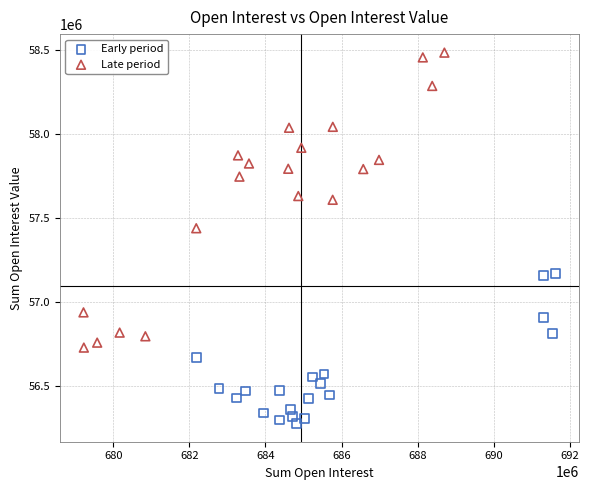

Which series has the largest Y range (max minus min)?

Late period